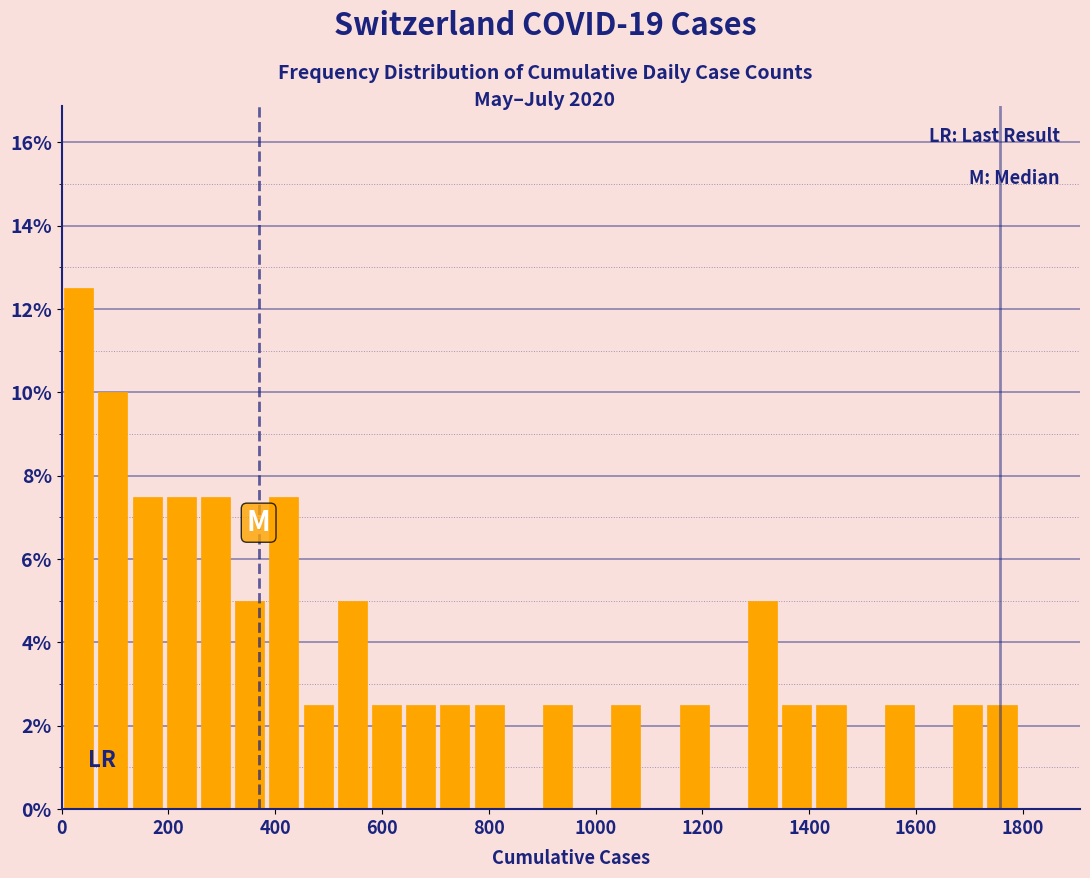

Read against the x-axis, roughly where is the centre of the tallest bar?

40